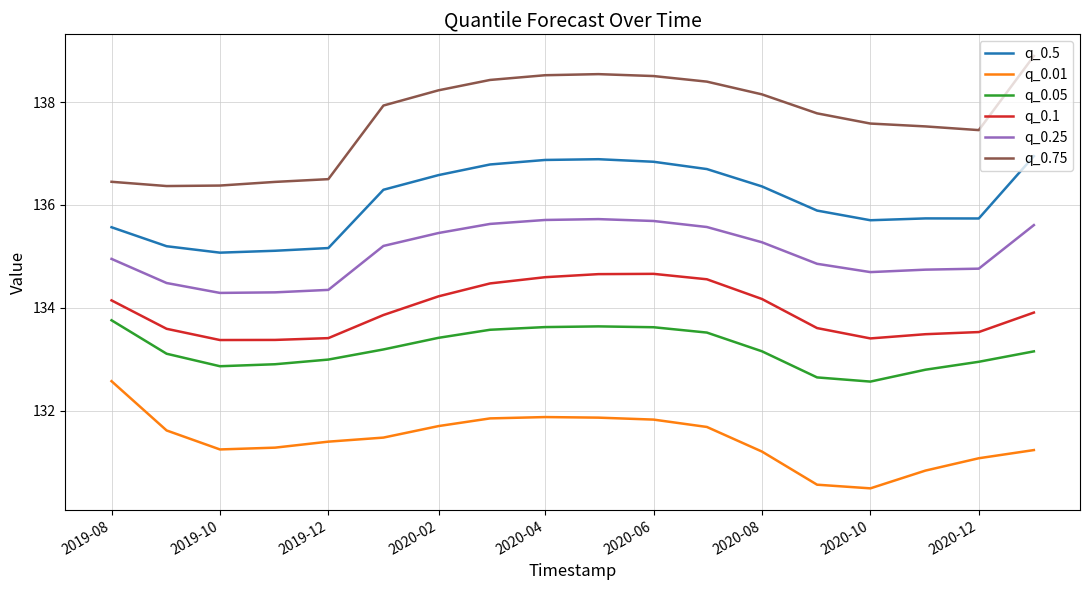

What is the maximum value for q_0.01?

132.6